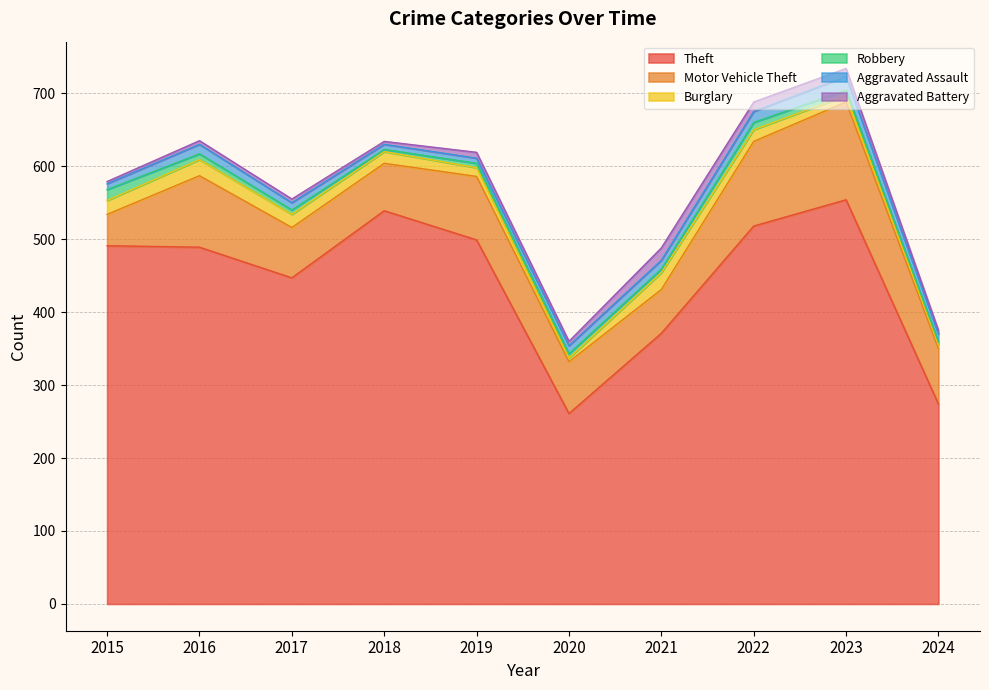

Where does the Motor Vehicle Theft series first go above 76?

2016